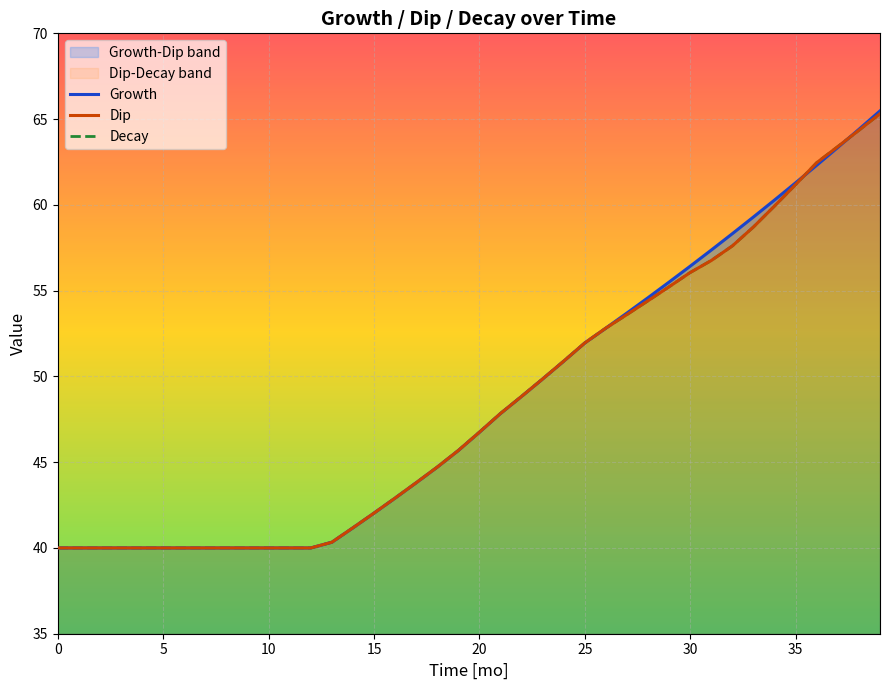

What is the maximum value for Growth?

65.5